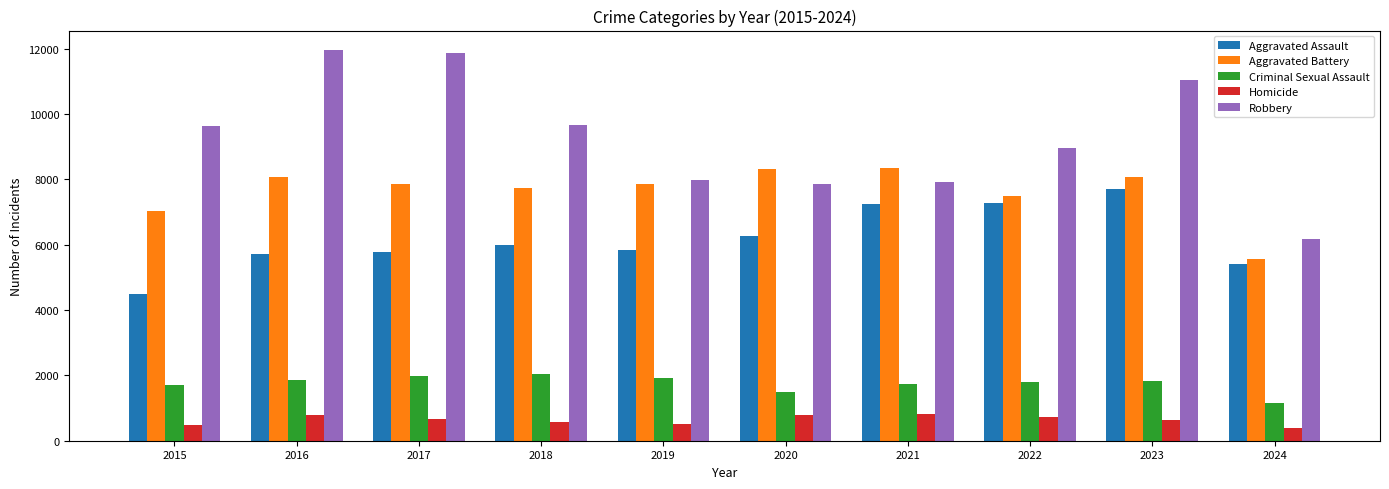

Which series has the widest spread of values?

Robbery